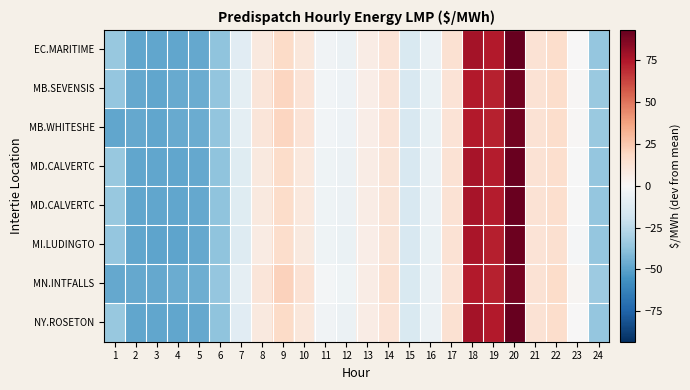

What is the greatest value displayed?

93.2